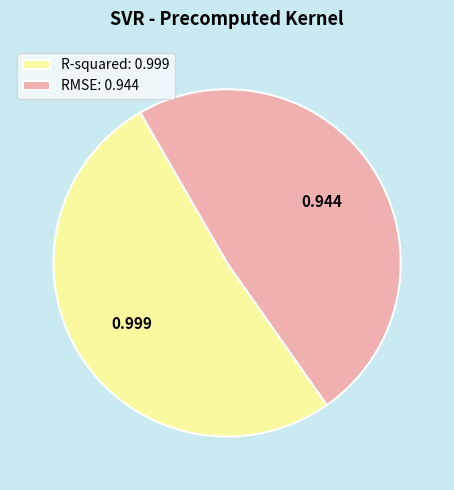

True or false: R-squared accounts for 51% of the total.

True